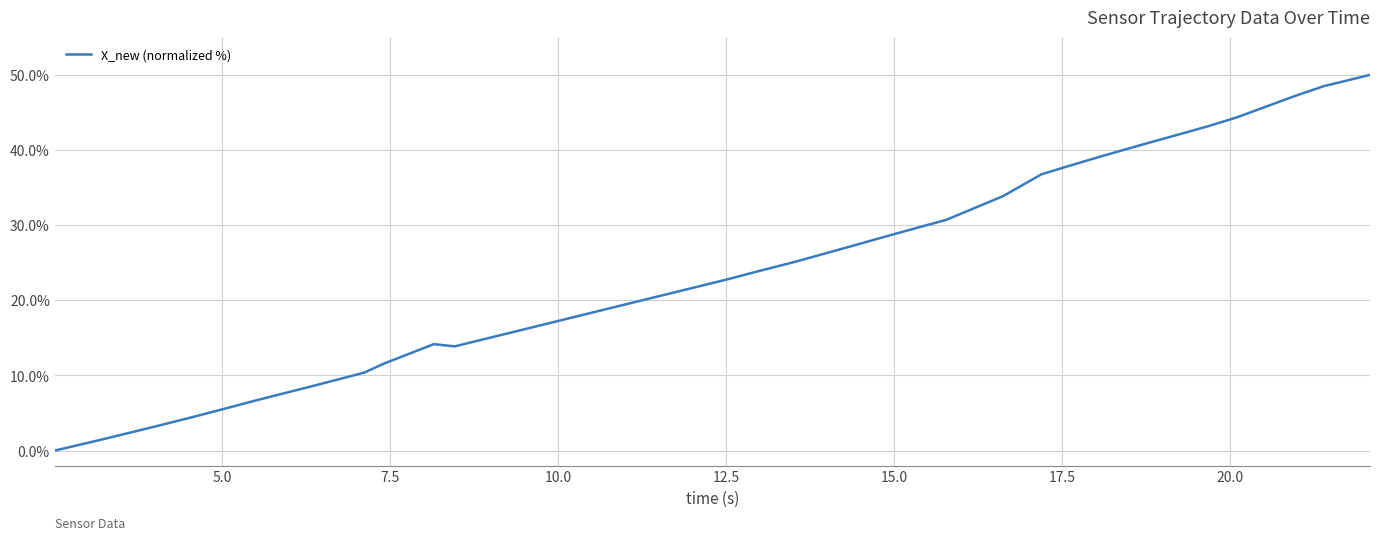

What is the difference between the maximum and minimum values?

50.0